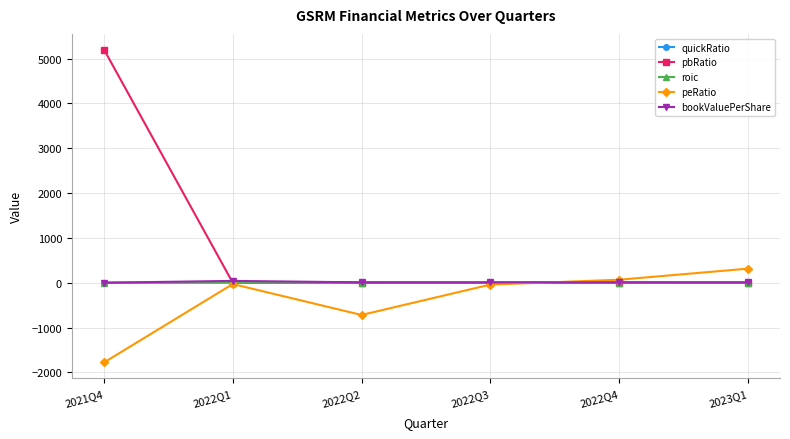

Which series has the largest total across all categories?

pbRatio